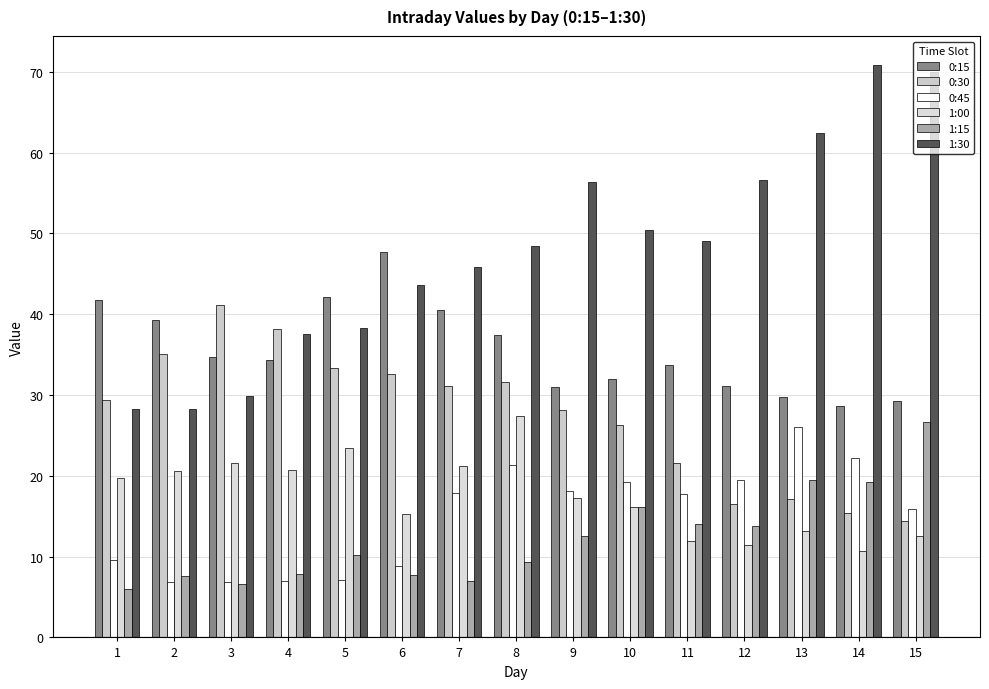

Reading right to left, list all the values displayed in this chart.

0:15: 29.3	28.7	29.8	31.1	33.7	32.0	30.9	37.5	40.5	47.7	42.1	34.3	34.7	39.3	41.7
0:30: 14.4	15.4	17.1	16.6	21.6	26.2	28.1	31.6	31.1	32.6	33.3	38.2	41.1	35.1	29.3
0:45: 15.9	22.3	26.1	19.4	17.7	19.2	18.2	21.3	17.8	8.8	7.1	7.0	6.9	6.8	9.6
1:00: 12.6	10.7	13.2	11.4	12.0	16.2	17.3	27.4	21.2	15.3	23.5	20.7	21.6	20.6	19.7
1:15: 26.7	19.3	19.5	13.8	14.1	16.2	12.5	9.4	6.9	7.7	10.1	7.9	6.6	7.6	6.0
1:30: 70.0	70.9	62.4	56.5	49.0	50.4	56.4	48.5	45.8	43.6	38.3	37.6	29.9	28.2	28.2